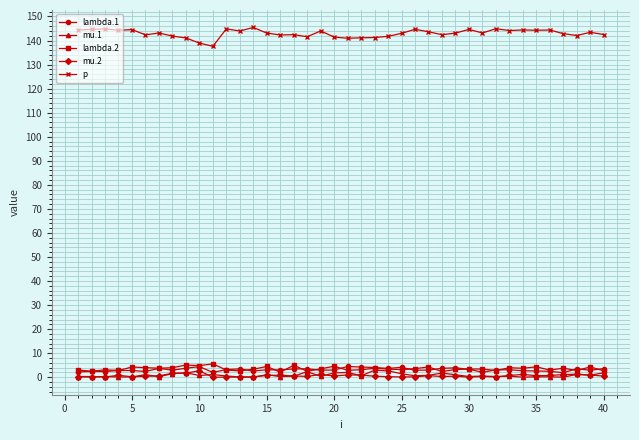

What is the sum of all p values?

5719.3